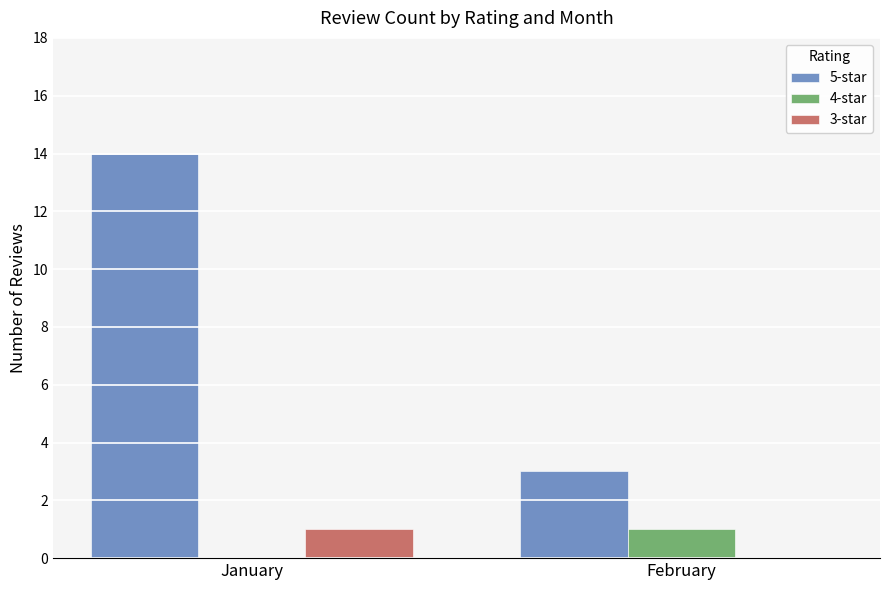

Count the 4-star values in the range 0 to 1.

2